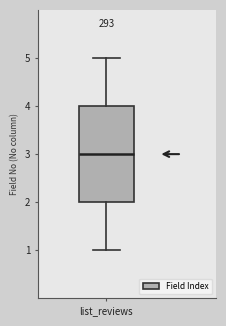

Where is the lower edge of the box for list_reviews on the y-axis? The values are not printed on the chart, so give them approximately, as read against the axis.

2